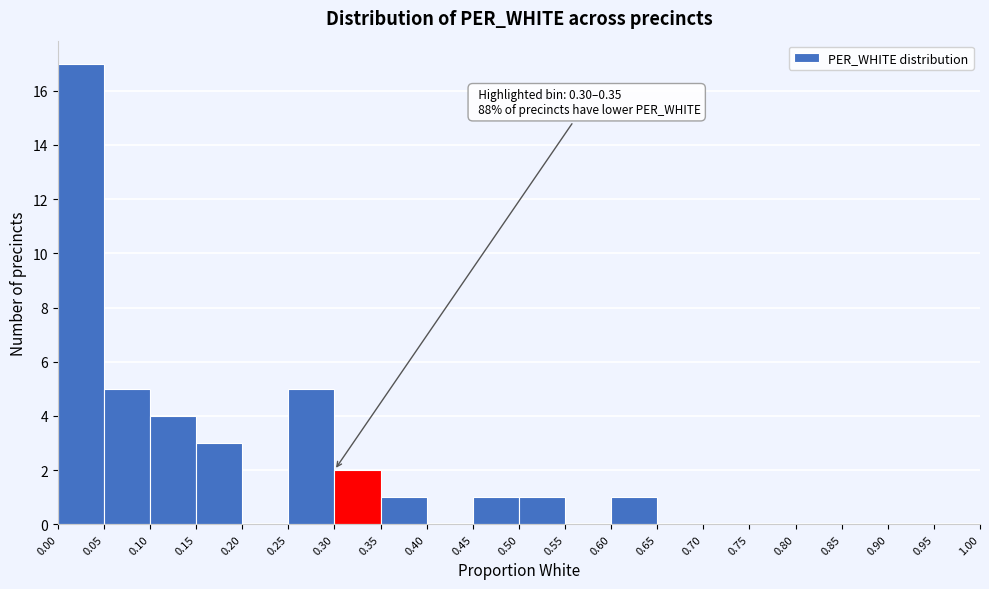

Which range on the x-axis has the tallest bar?

0.00 to 0.05